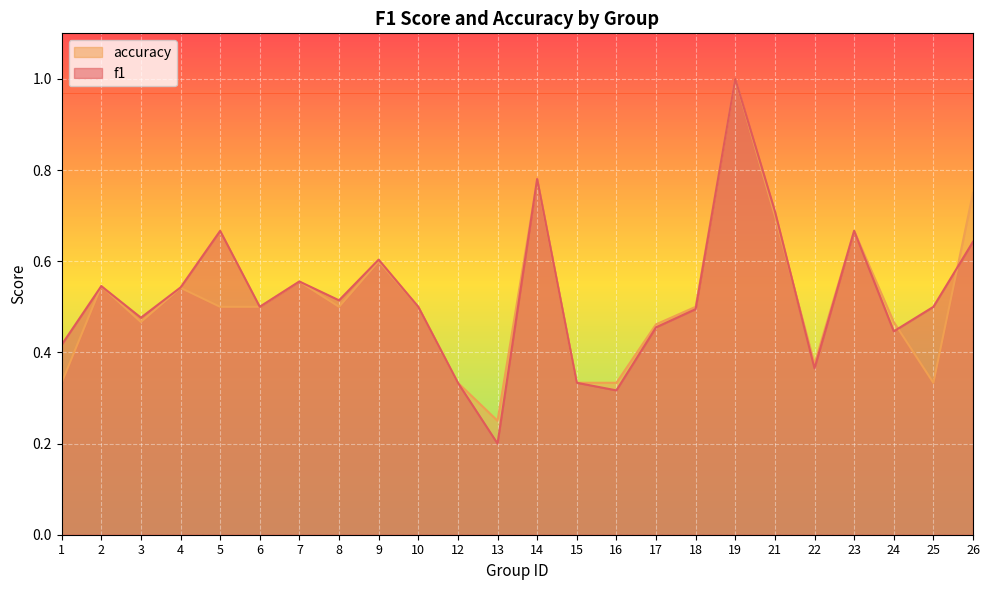

Between 4 and 5, which series saw the biggest shift?

f1